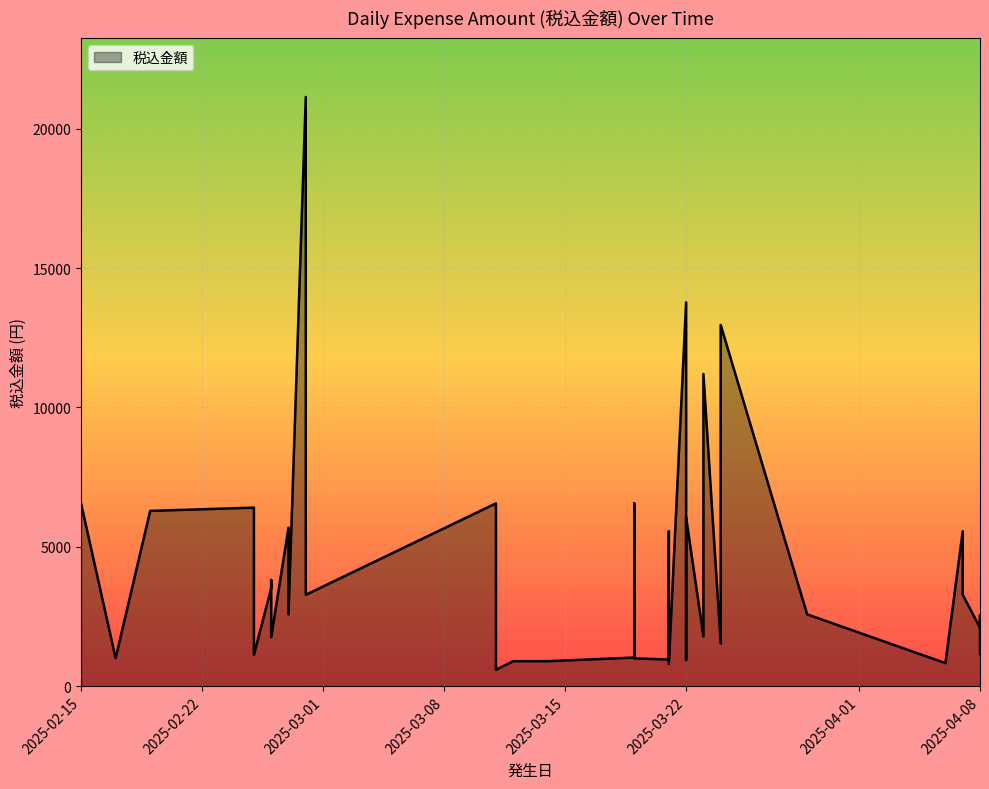

Rank the categories by value from lowest to highest.

2025/03/11, 2025/03/21, 2025/04/06, 2025/03/12, 2025/03/14, 2025/03/14, 2025/03/22, 2025/03/21, 2025/03/11, 2025/03/19, 2025/02/17, 2025/03/19, 2025/03/22, 2025/02/25, 2025/04/08, 2025/03/24, 2025/02/26, 2025/03/23, 2025/04/08, 2025/04/08, 2025/03/29, 2025/02/27, 2025/03/23, 2025/04/07, 2025/02/28, 2025/02/26, 2025/02/26, 2025/03/21, 2025/04/07, 2025/02/27, 2025/03/22, 2025/02/19, 2025/02/25, 2025/02/15, 2025/03/11, 2025/03/19, 2025/03/23, 2025/03/24, 2025/03/22, 2025/02/28